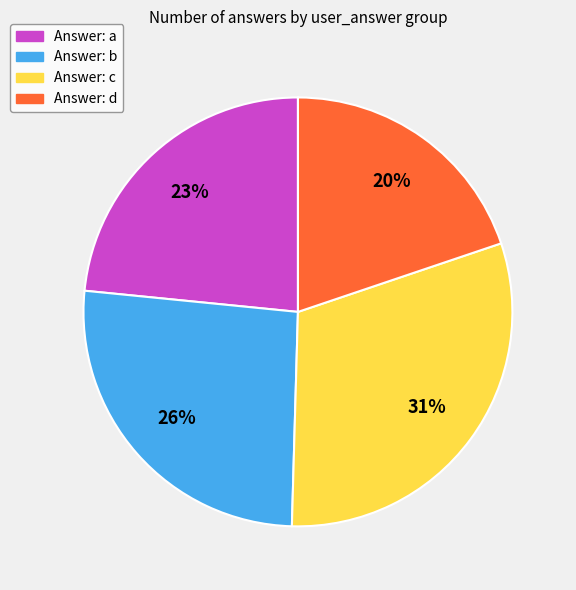

Is there any slice that represents more than half of the pie?

No